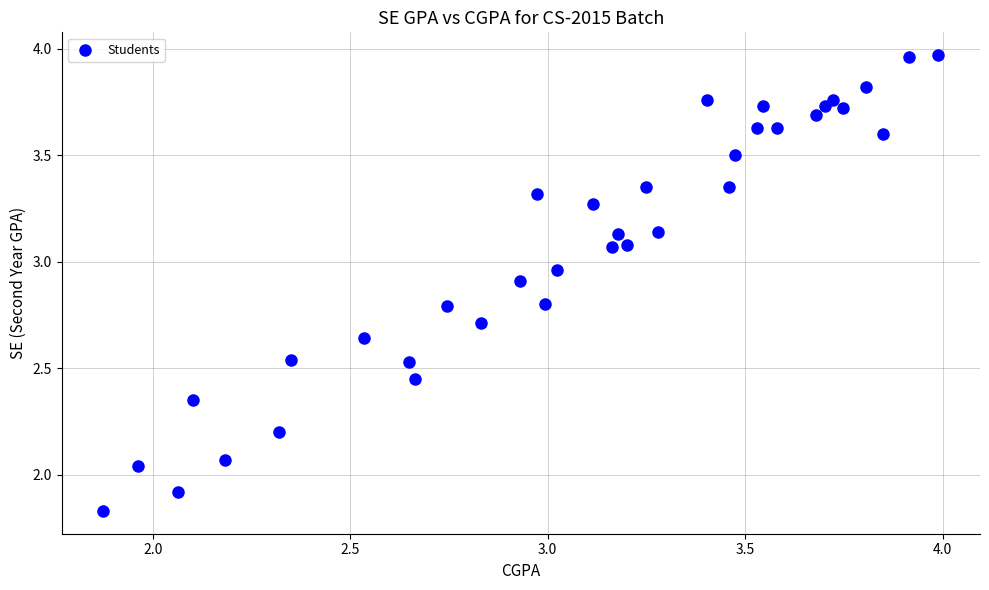

How many points are shown in the scatter plot?

36